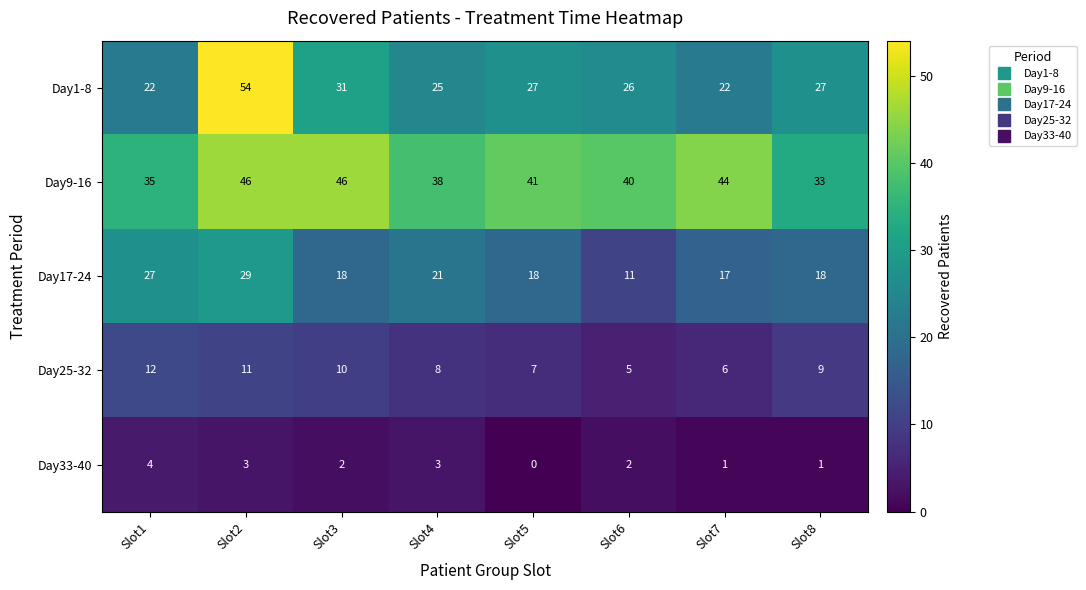

What is the sum of all Day9-16 values?

323